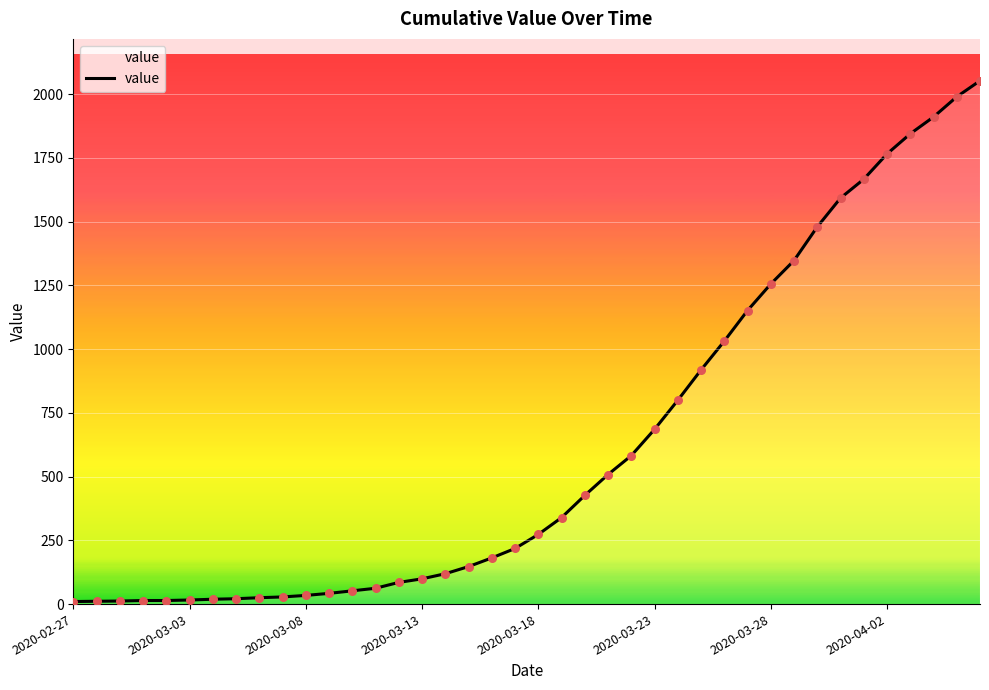

What is the difference between the maximum and minimum values?

2042